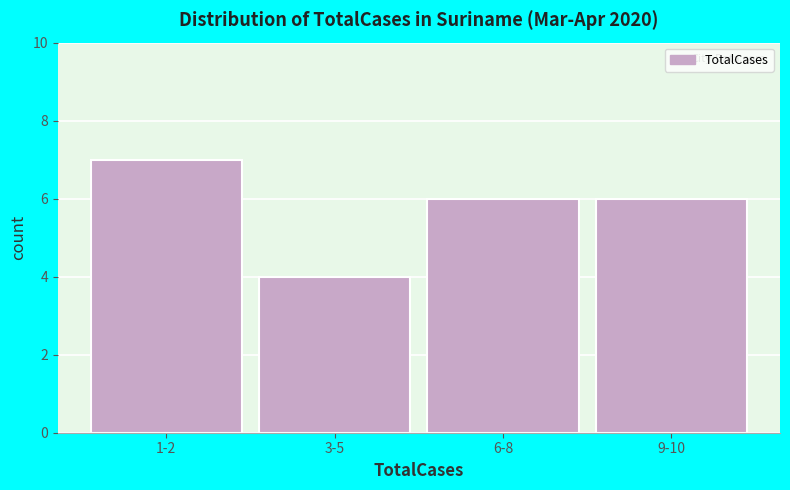

Reading right to left, extract all data points from this chart.

9-10=6	6-8=6	3-5=4	1-2=7